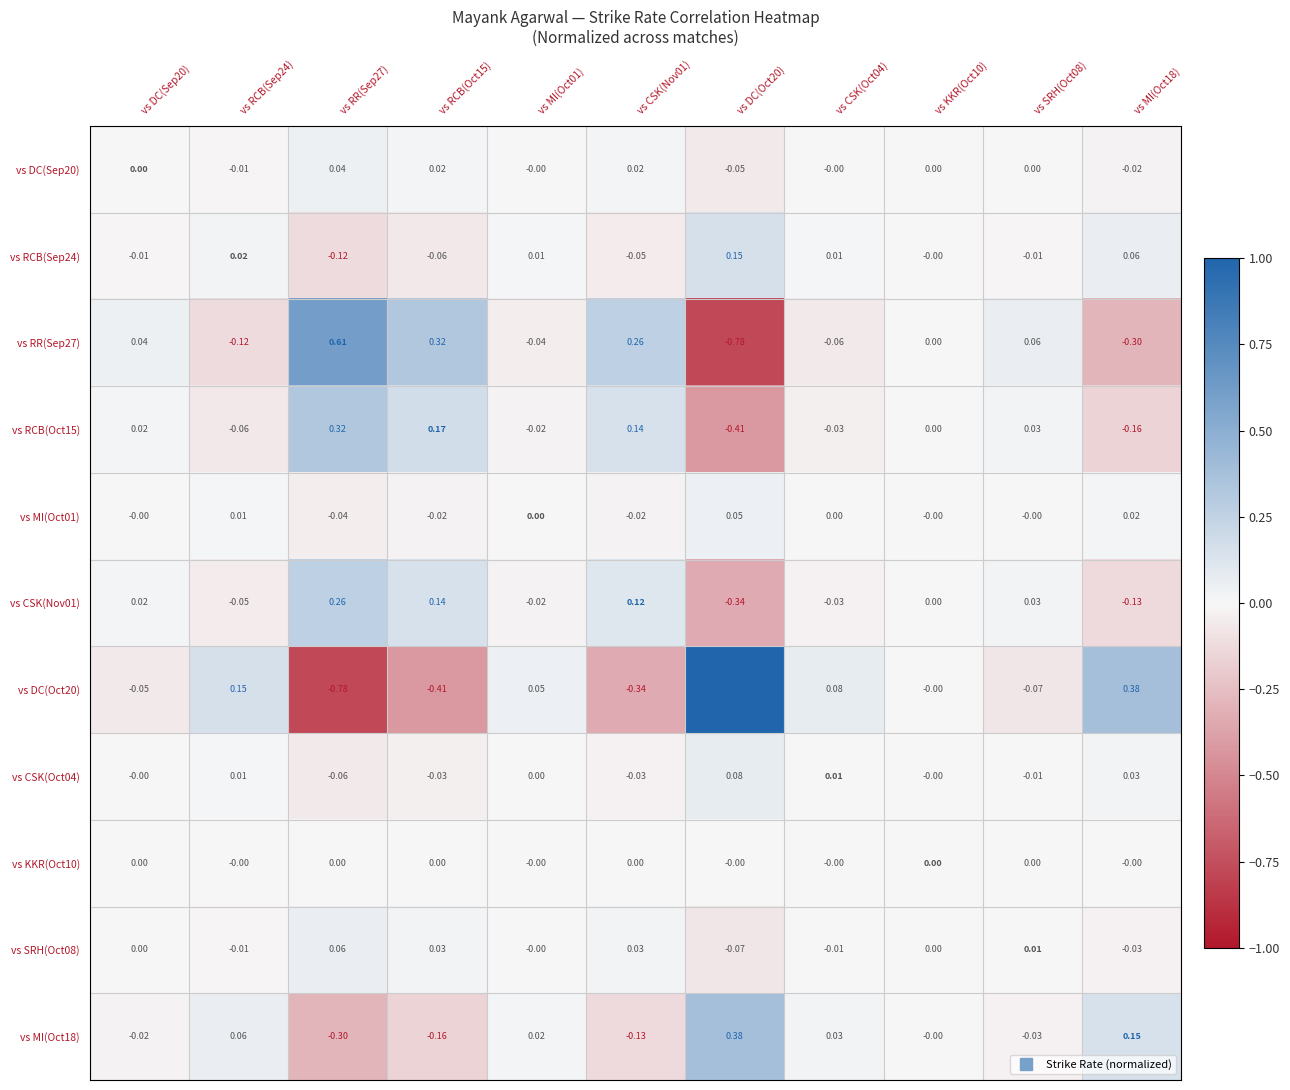

What is the spread (max minus min) of values at vs MI(Oct18)?

0.7